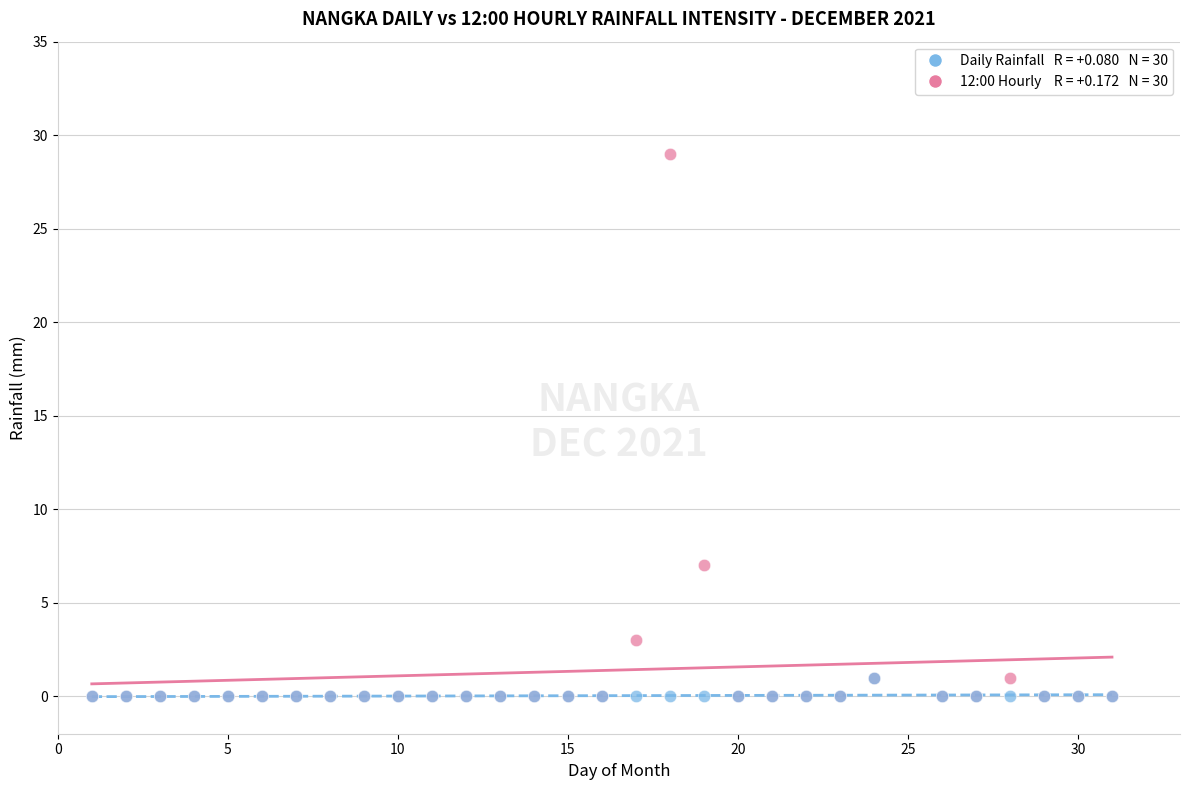

Across all series, what Y value is closest to 14?

7